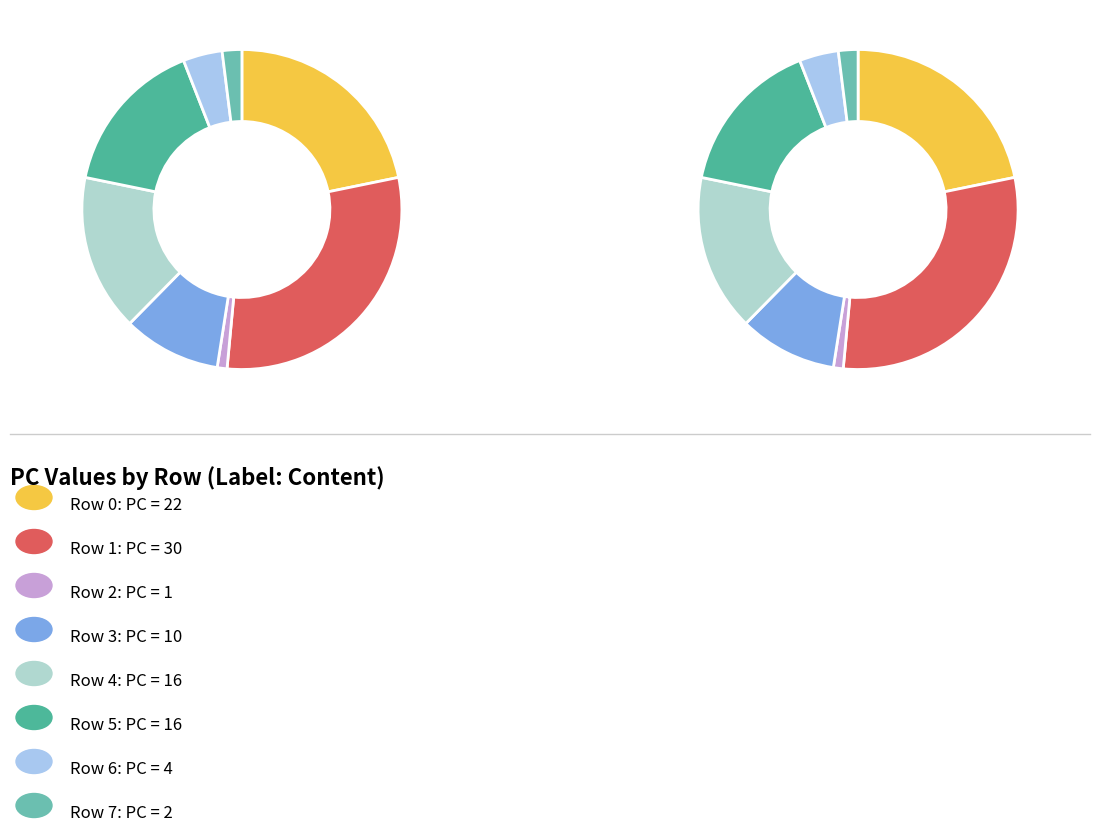

How many segments does this pie chart have?

8